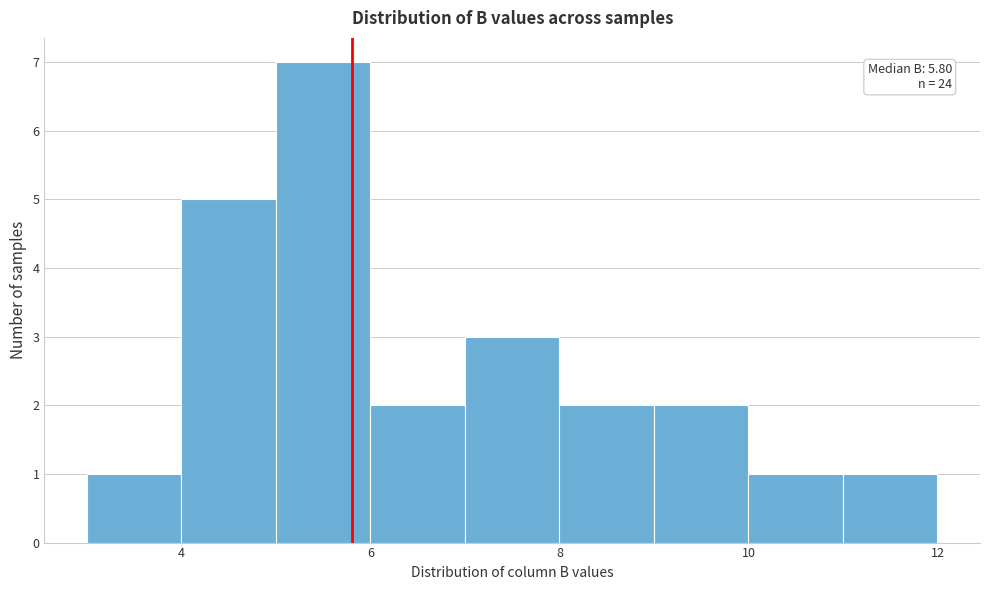

Which range on the x-axis has the tallest bar?

5 to 6